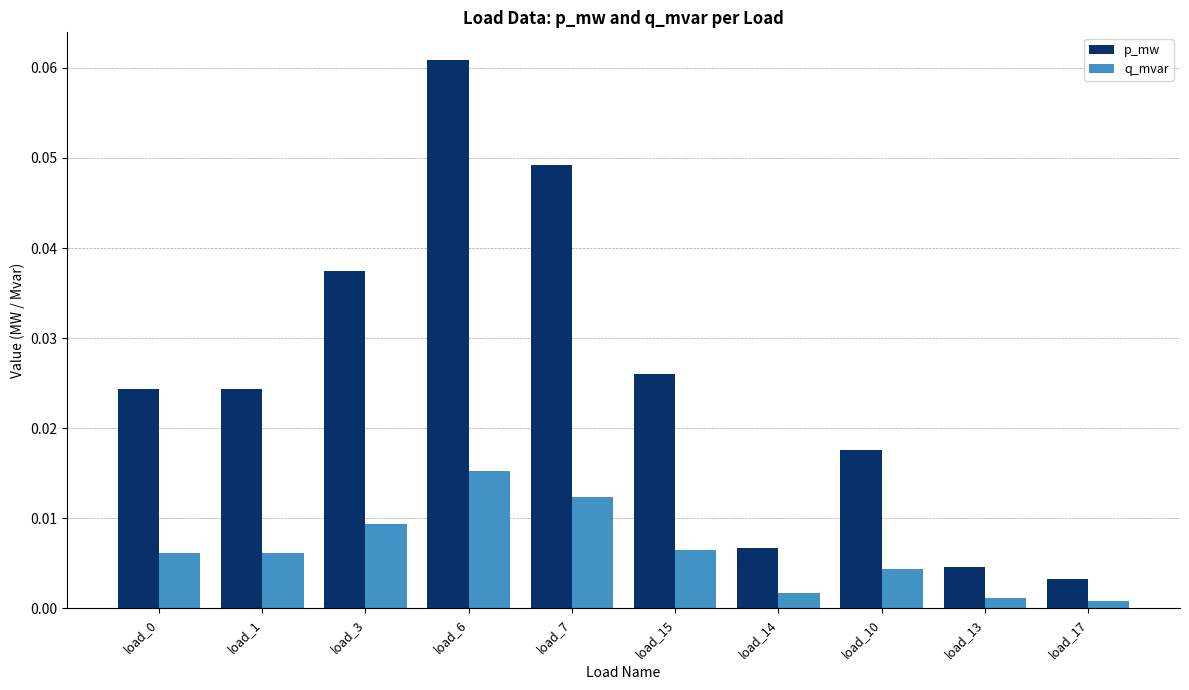

At which category is the sum across all series the highest?

load_6